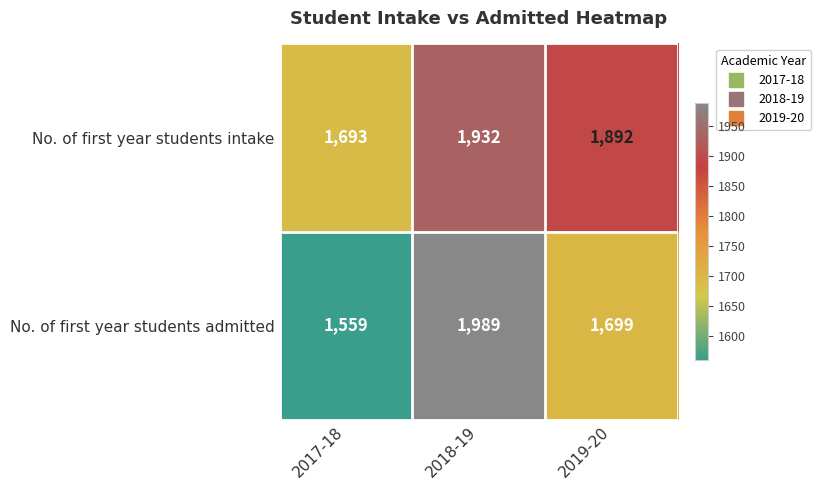

What is the spread (max minus min) of values at 2019-20?

193